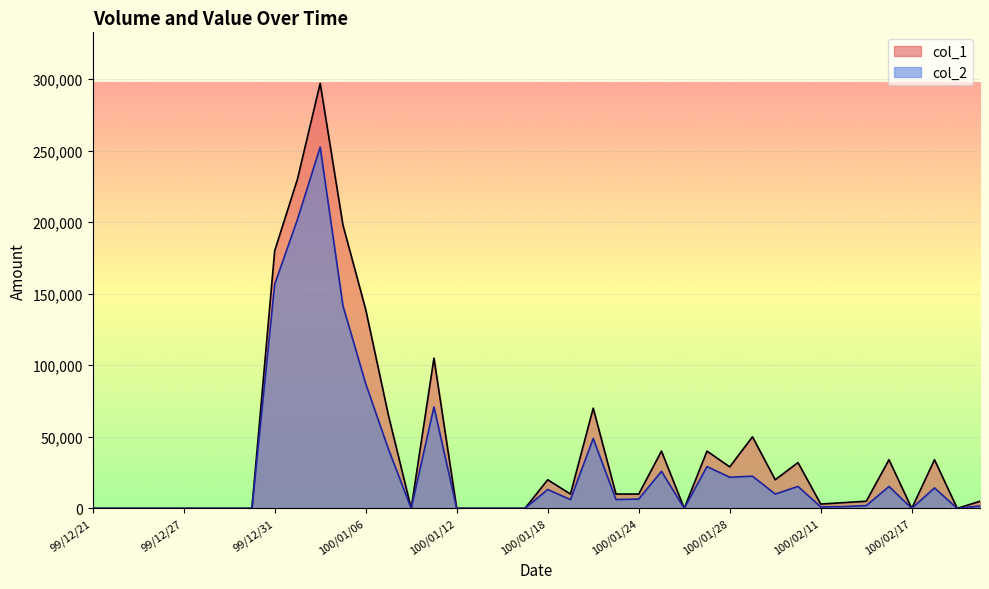

Is it true that col_2 equals 8203 at 100/01/19?

False